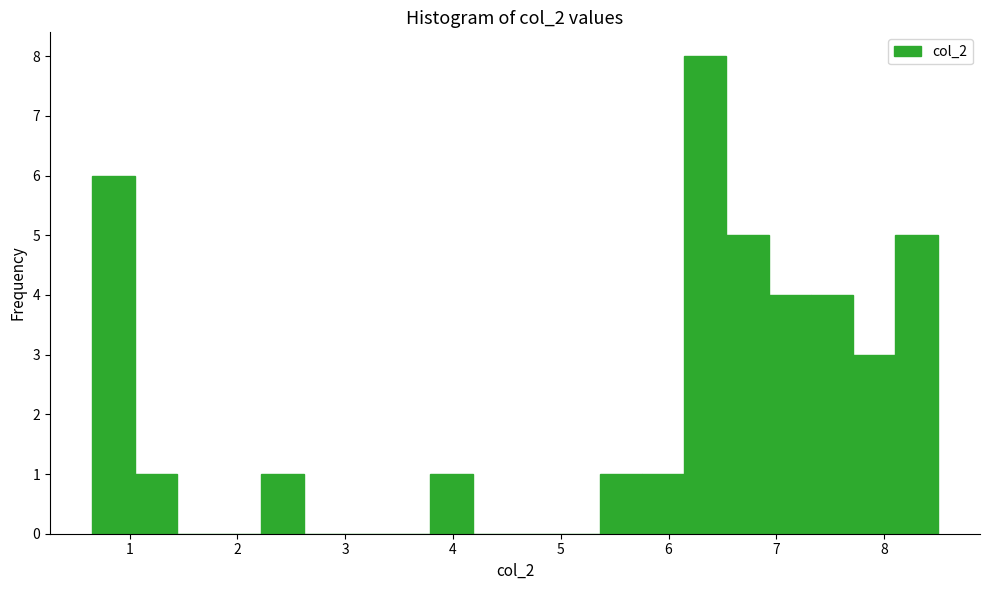

Around what value on the x-axis is the tallest bar? Give the approximate position of its centre, as read against the axis.

6.3